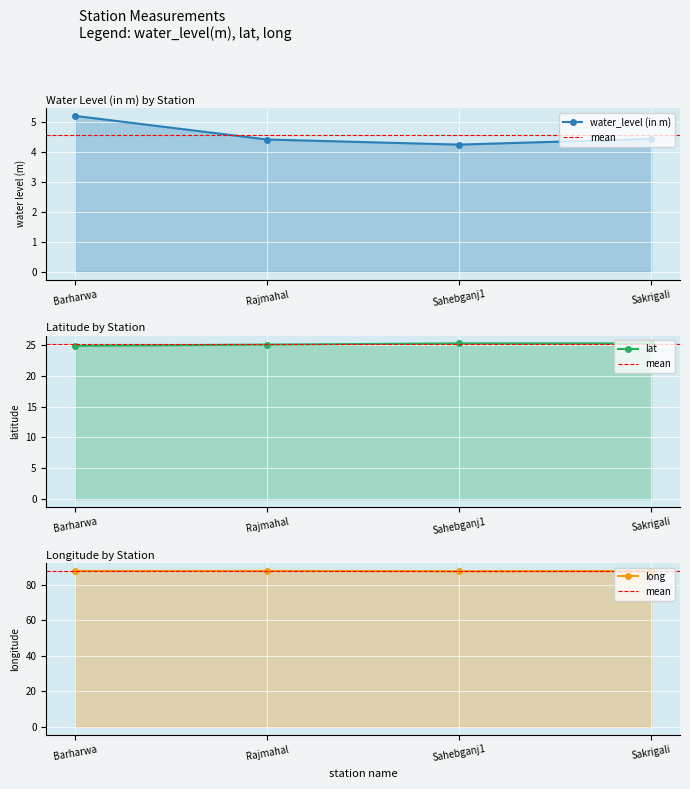

What is the difference between the maximum and second lowest values in the lat series?

0.2